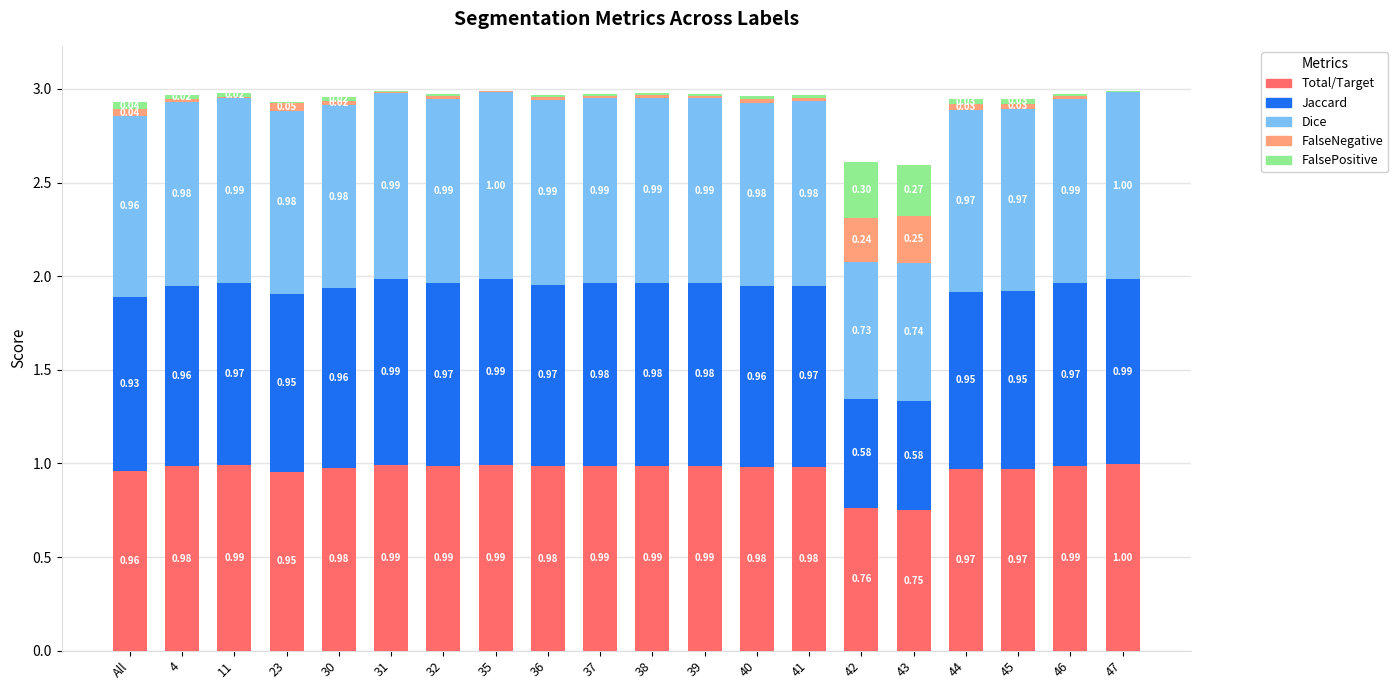

What is the total value across all series at 23?

2.9